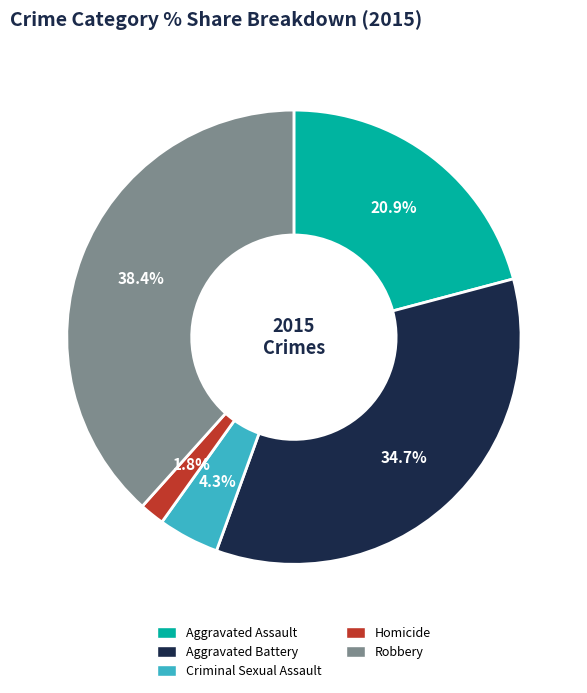

What is the largest slice in the pie chart?

Robbery